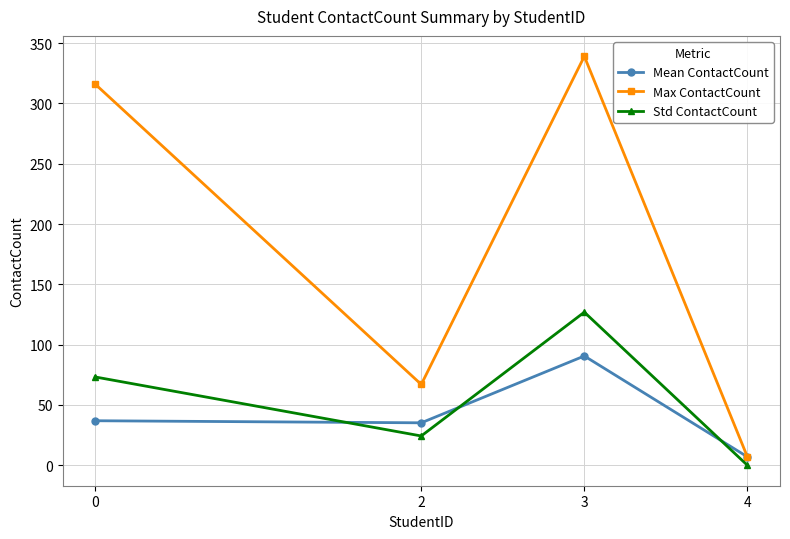

How many interior local peaks does the Std ContactCount series have?

1